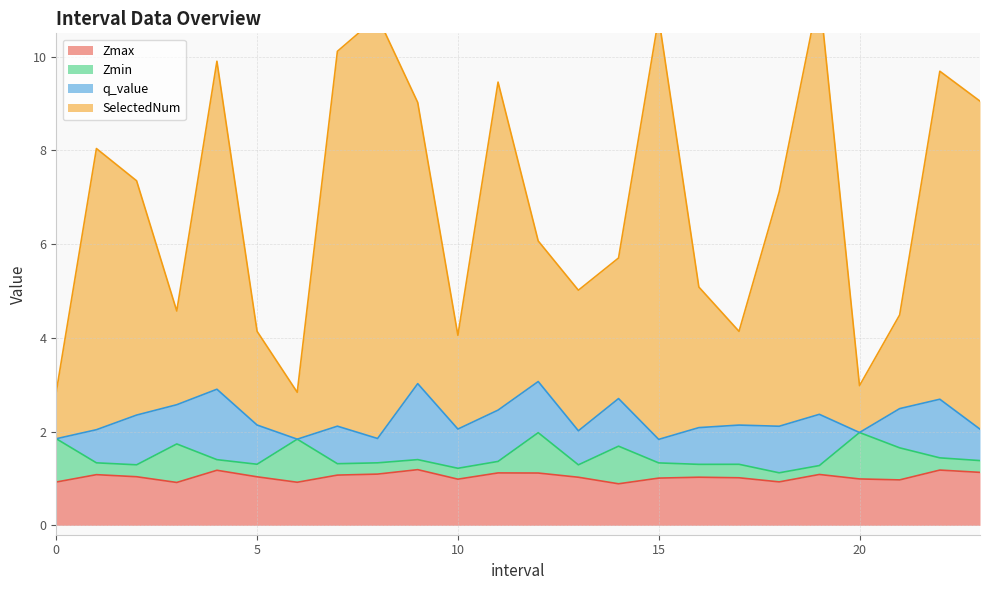

What is the maximum value for Zmax?

1.2